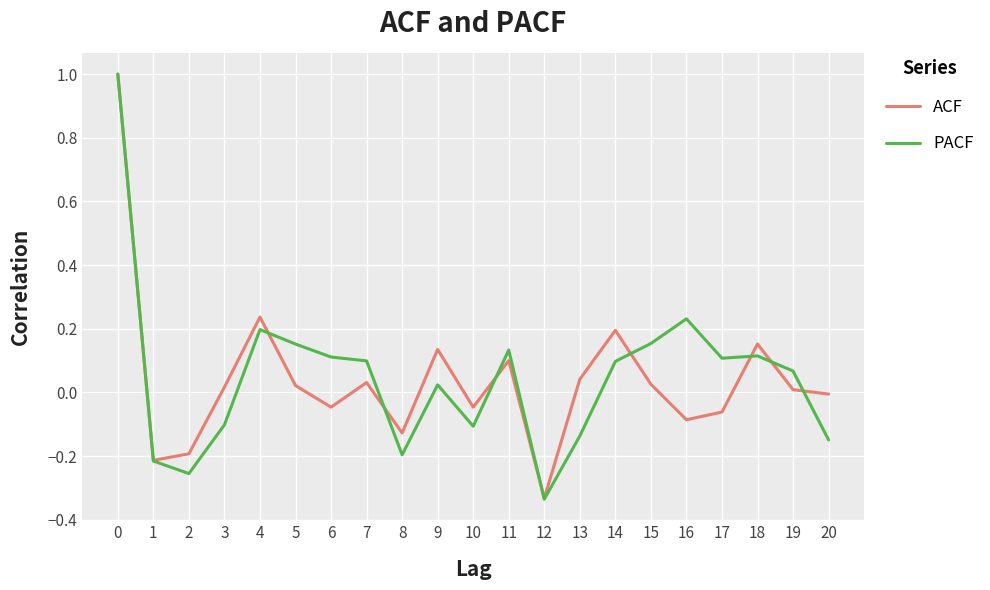

The ACF series shows -0.1 at 17. True or false?

True